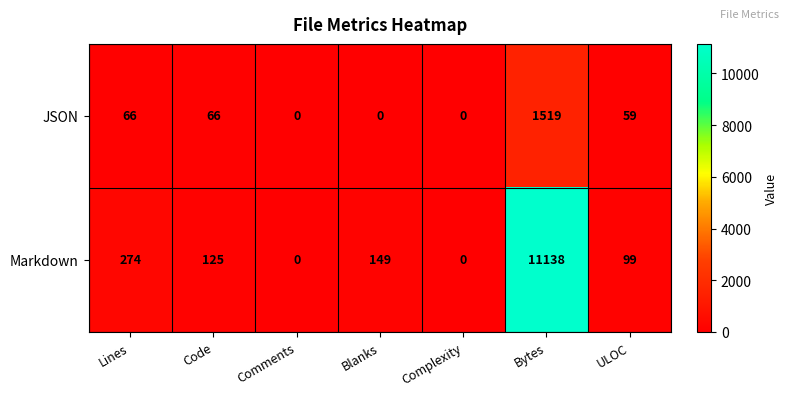

The Markdown series shows 175 at Lines. True or false?

False